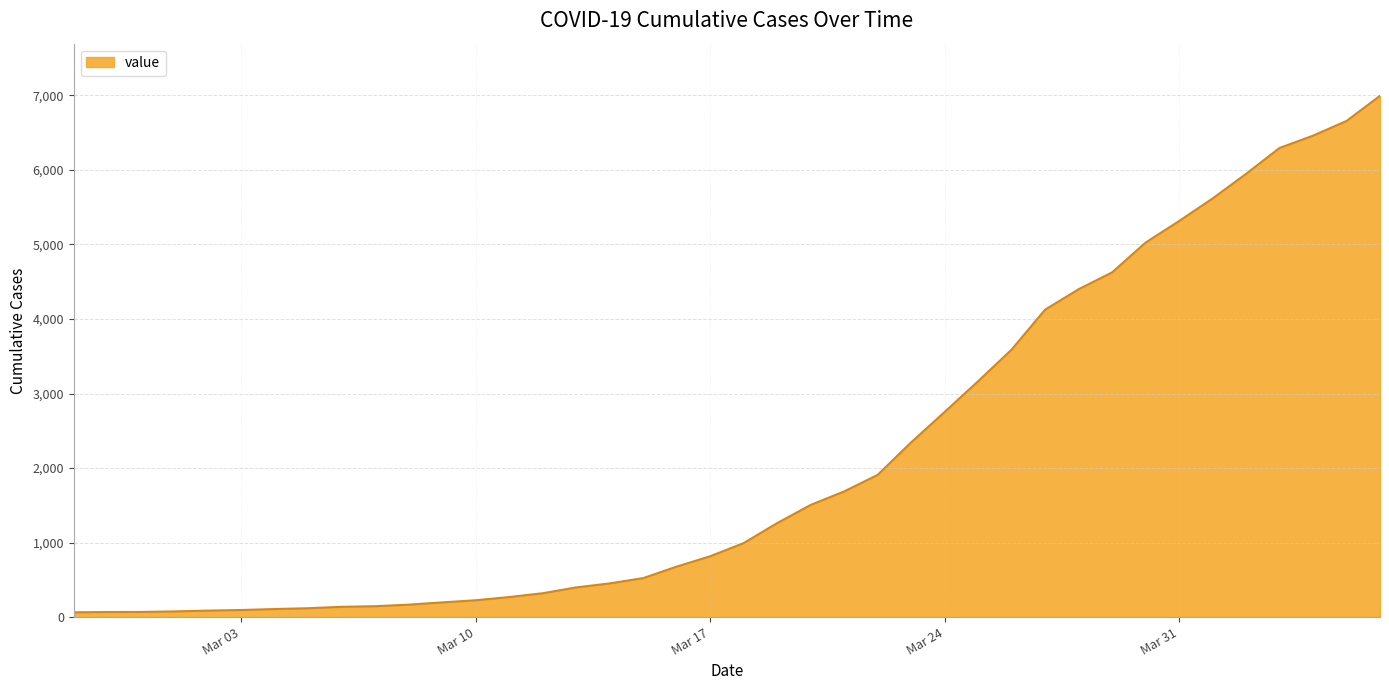

What is the greatest value displayed?

6995